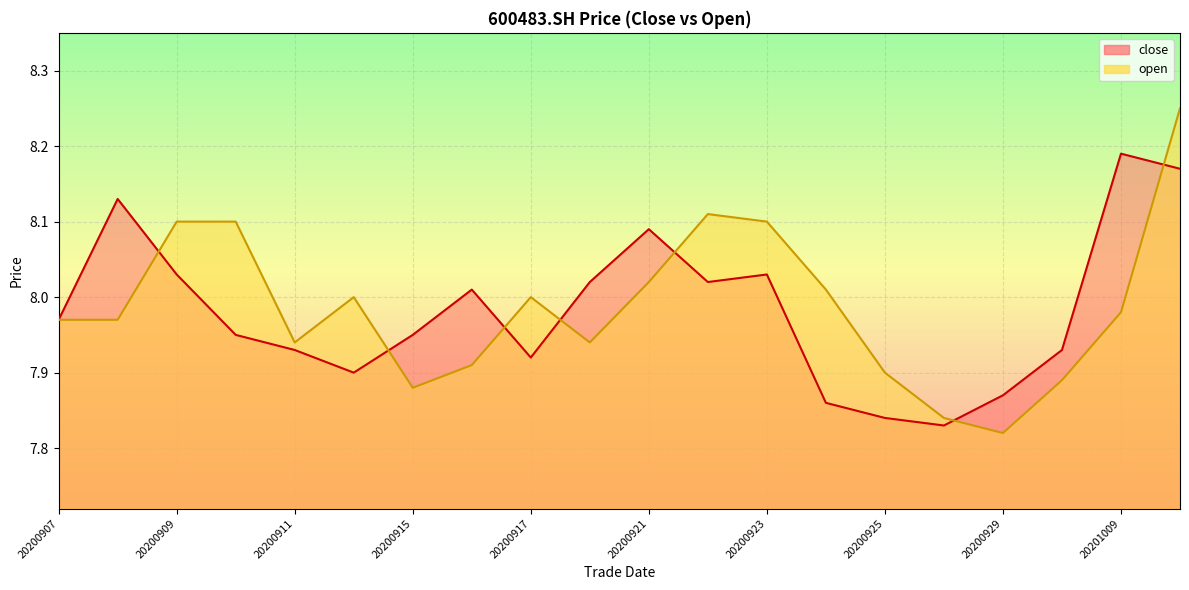

The value of open at 20200921 is 4.8. True or false?

False